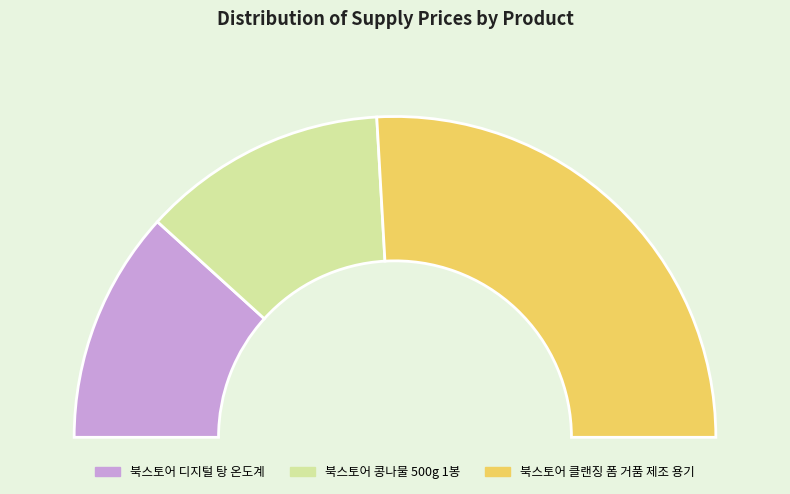

Does any single category account for the majority?

Yes